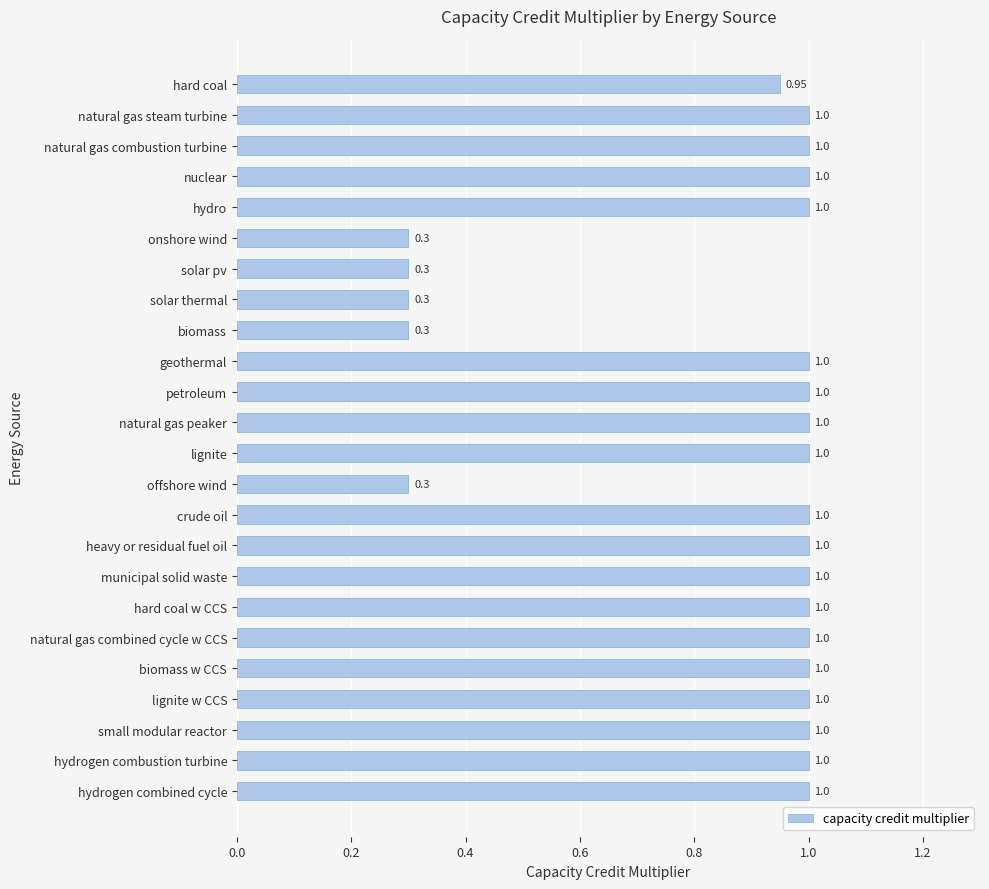

Does the chart contain any negative values?

No